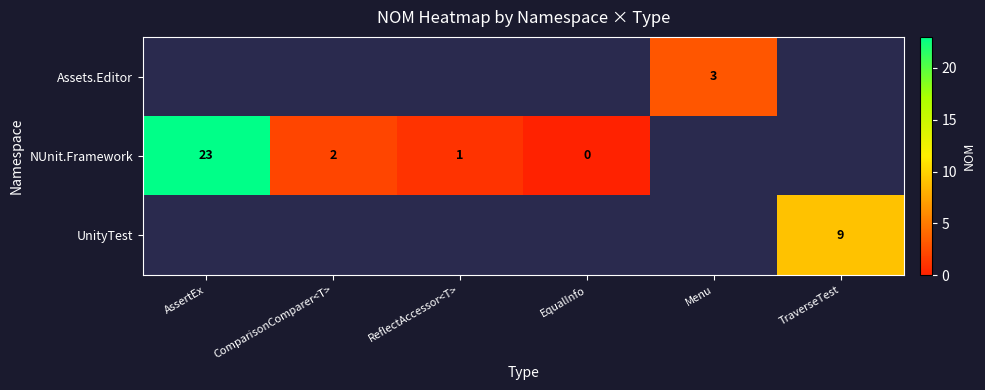

True or false: NUnit.Framework has a value of 0 at ReflectAccessor<T>.

False